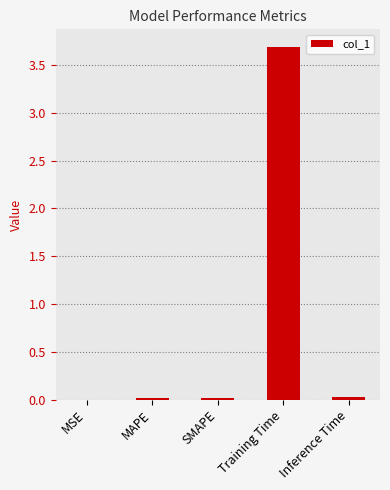

The chart shows a value of 0.0 at SMAPE. True or false?

True